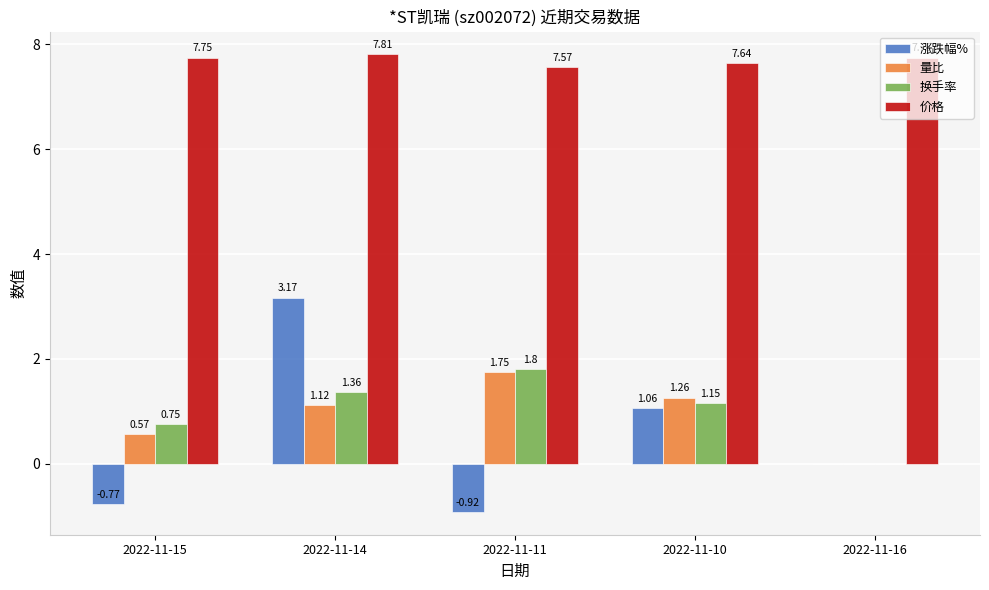

What is the total value across all series at 2022-11-15?

8.3